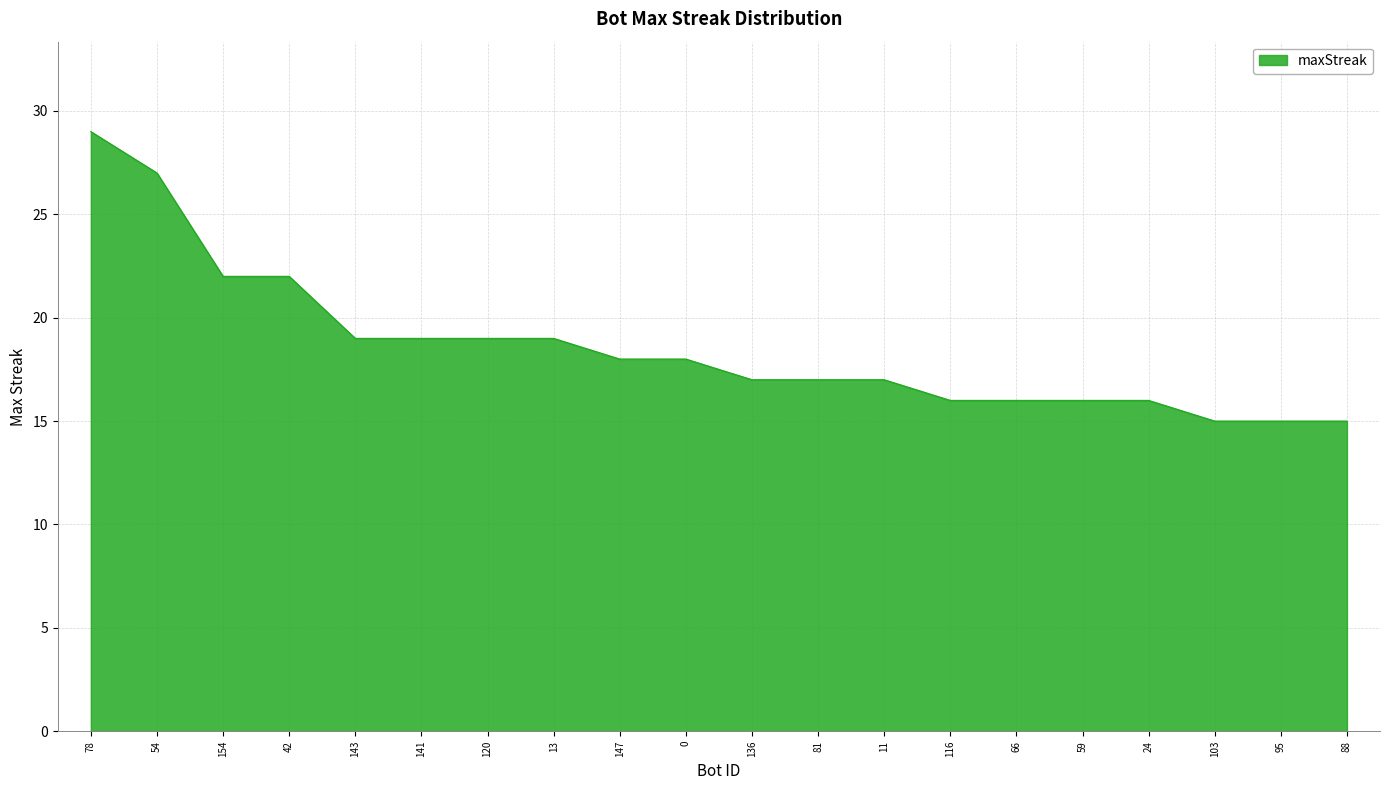

Read the value at 143.

19